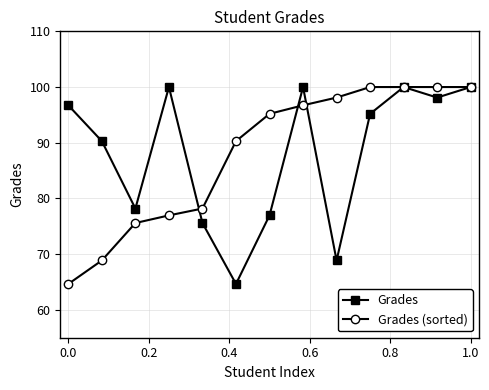

Reading left to right, extract all data points from this chart.

Grades: 96.7	90.3	78.2	100.0	75.6	64.7	77.0	100.0	68.9	95.2	100.0	98.1	100.0
Grades (sorted): 64.7	68.9	75.6	77.0	78.2	90.3	95.2	96.7	98.1	100.0	100.0	100.0	100.0